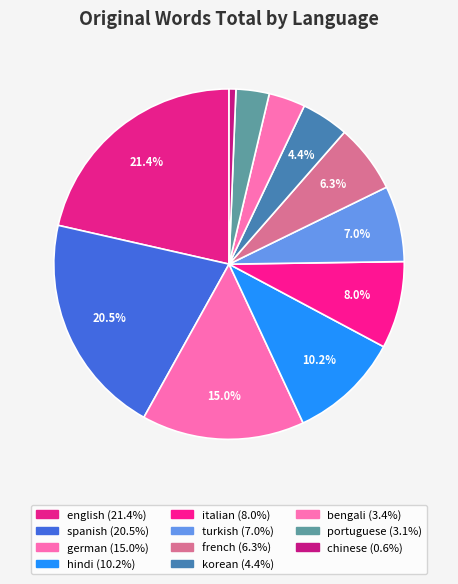

How many slices are in this pie chart?

11